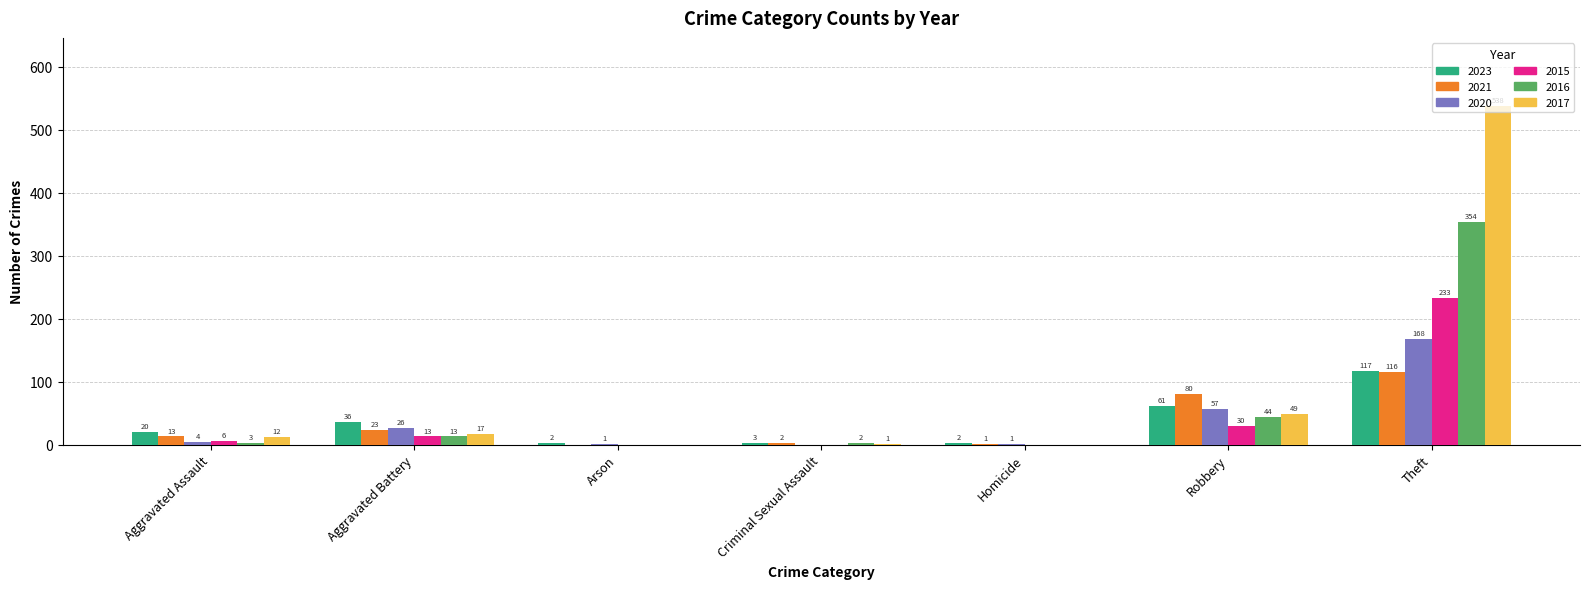

What are all the series names shown in the legend?

2023, 2021, 2020, 2015, 2016, 2017